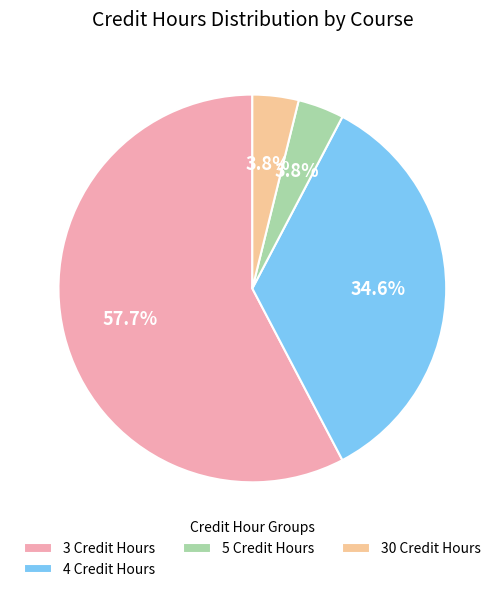

What is the largest slice in the pie chart?

3 Credit Hours